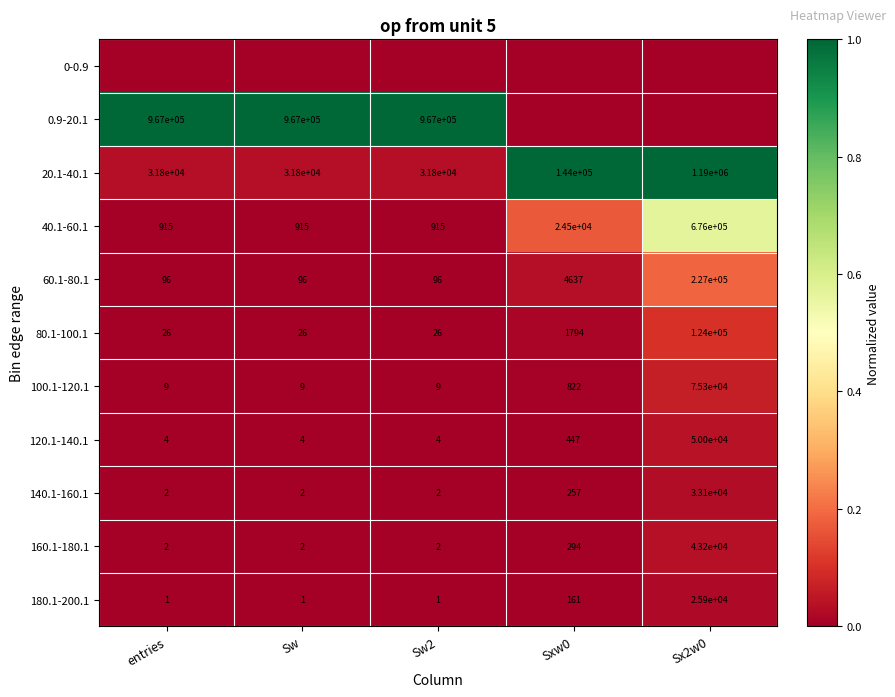

What is the difference between the maximum and minimum values in the 160.1-180.1 series?

43198